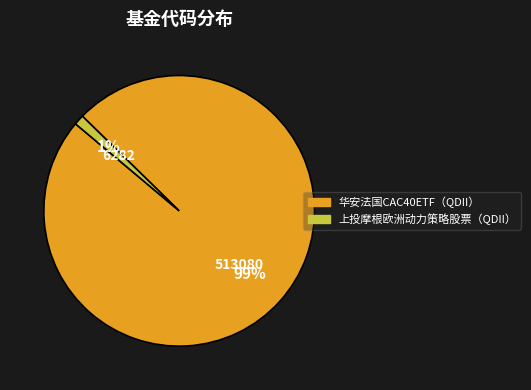

True or false: 华安法国CAC40ETF（QDII） accounts for 99% of the total.

True